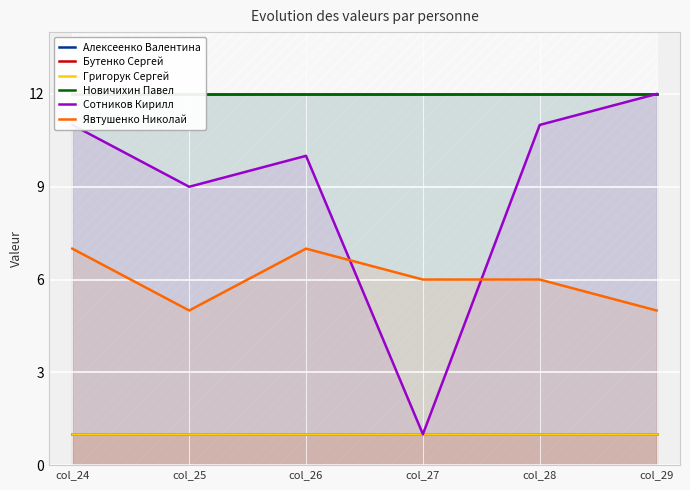

What is the difference between the maximum and minimum values in the Явтушенко Николай series?

2